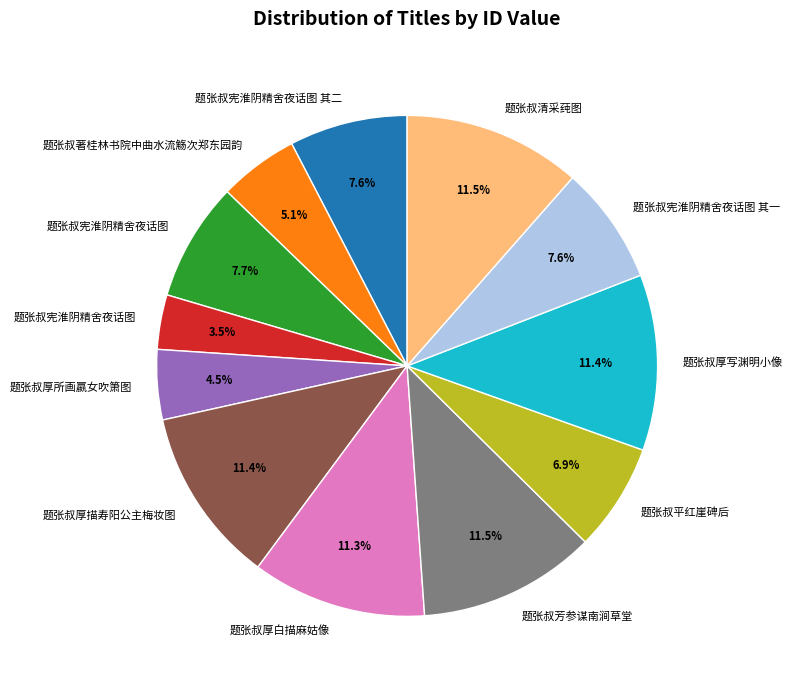

Is there a majority slice in this chart?

No